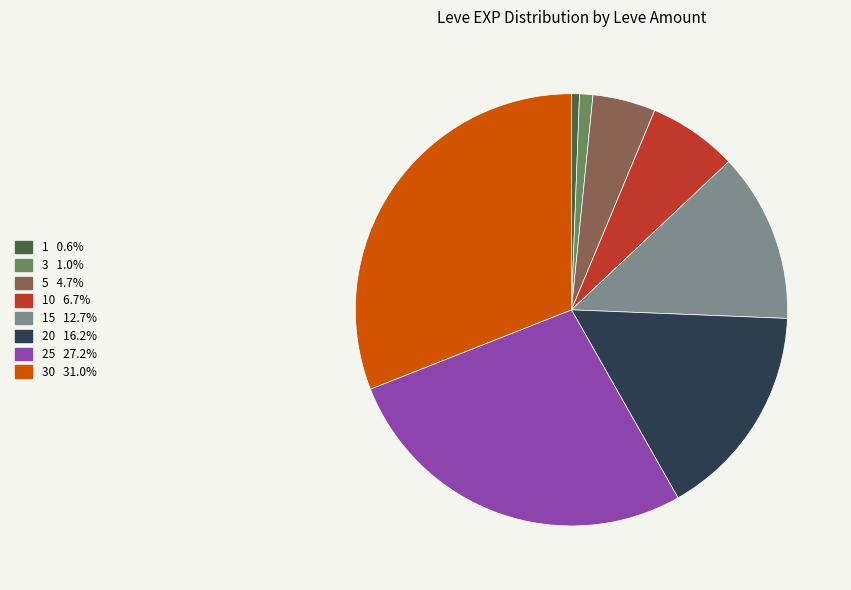

How many slices are in this pie chart?

8